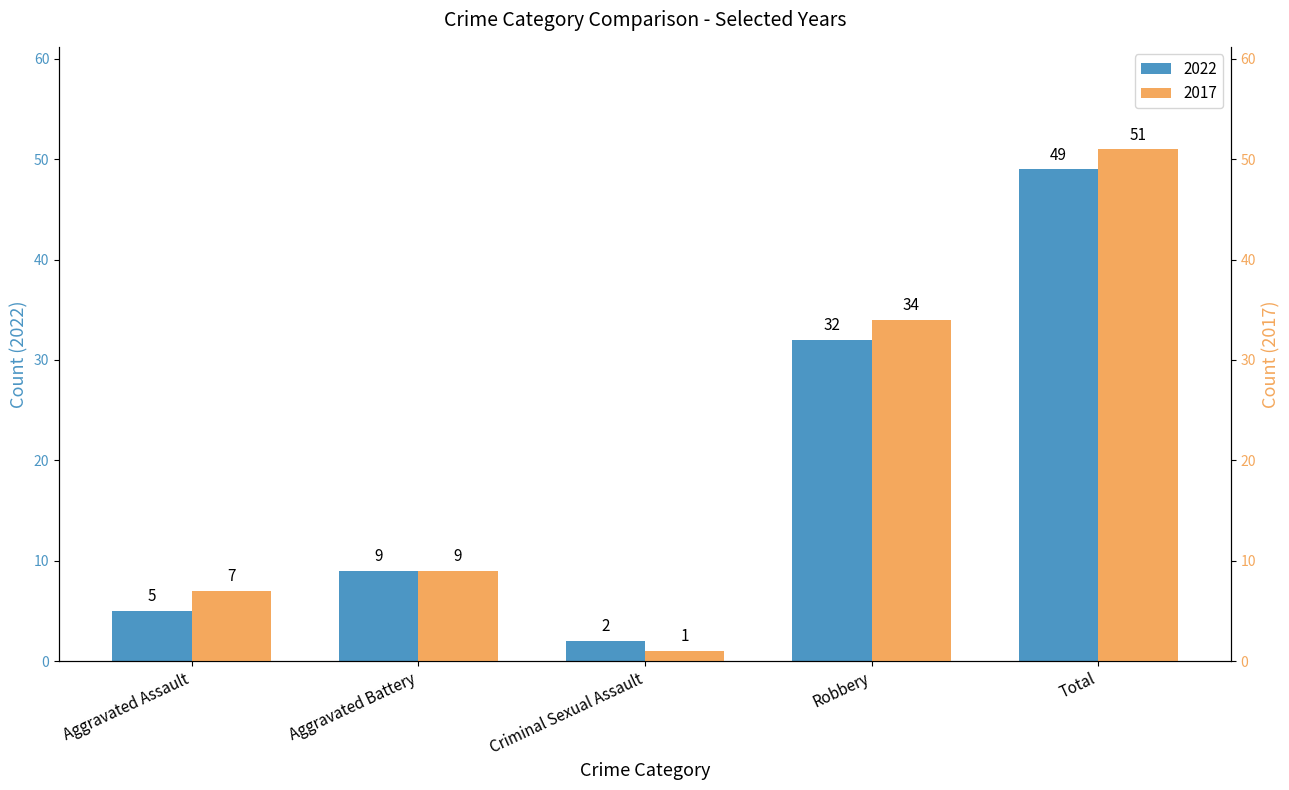

What is the average value of the 2022 series?

19